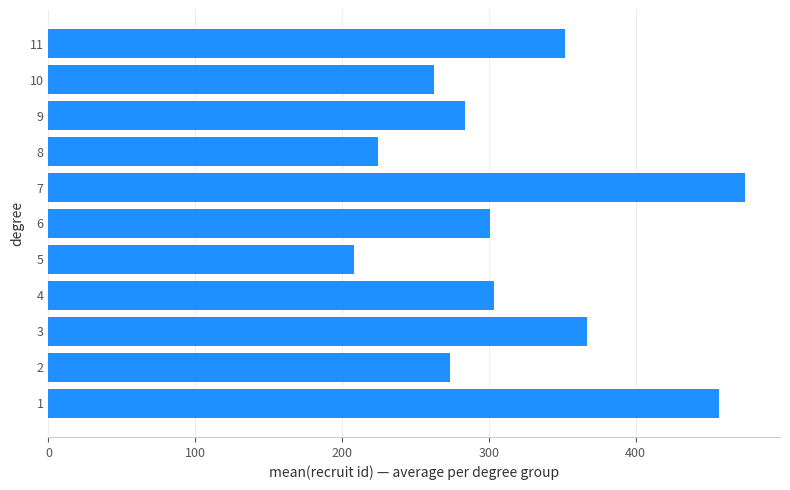

What is the change in value from 7 to 11?

-122.7